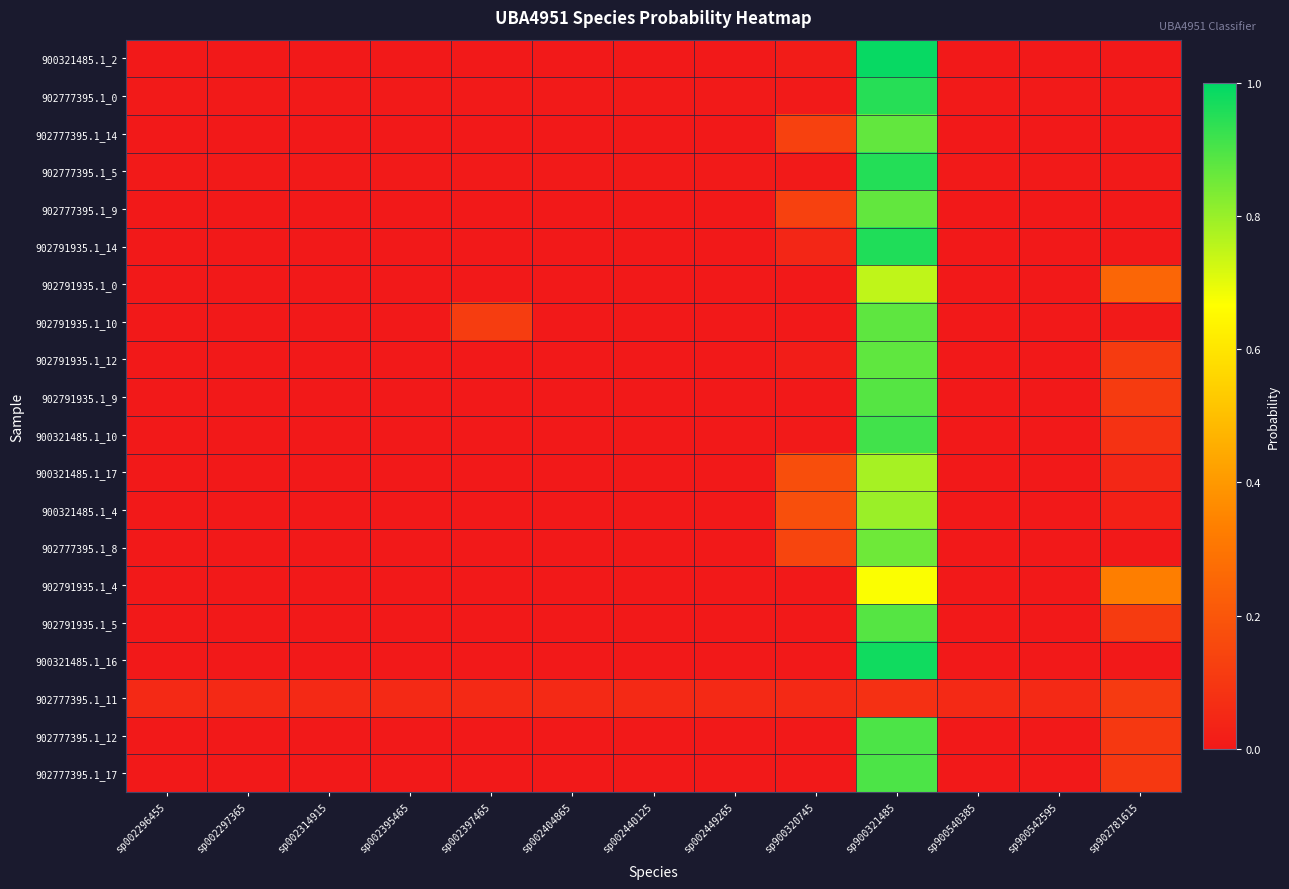

What is the total value across all series at sp002440125?

0.1